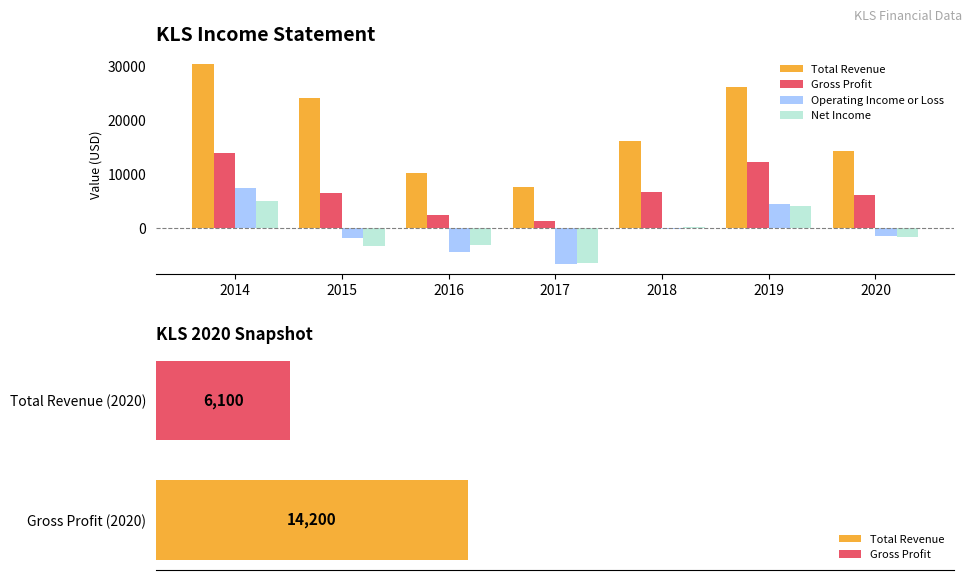

What is the minimum value shown in the chart?

-6600